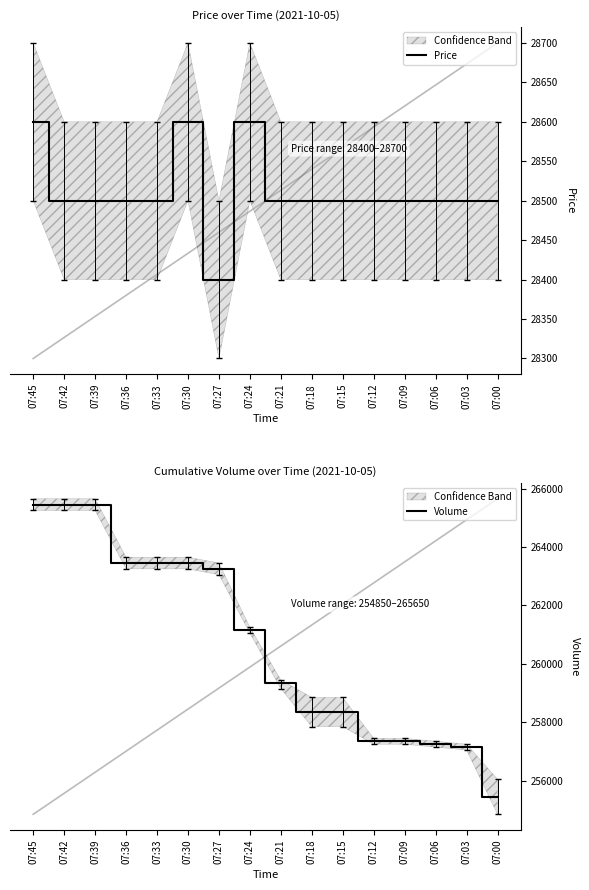

Where is the first local minimum for Price?

07:27